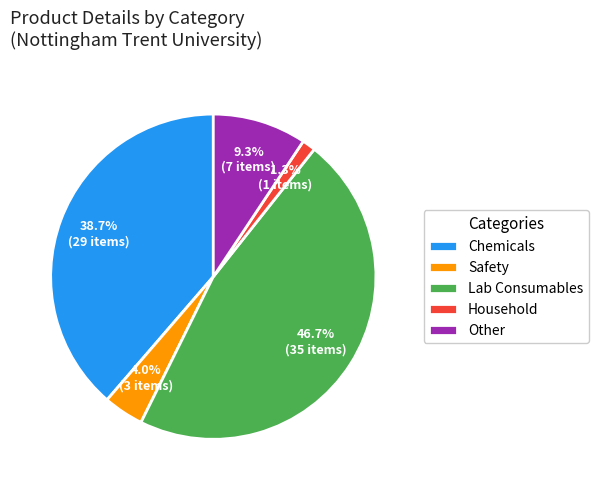

Combined, what portion of the pie is Household and Safety?

5.3%